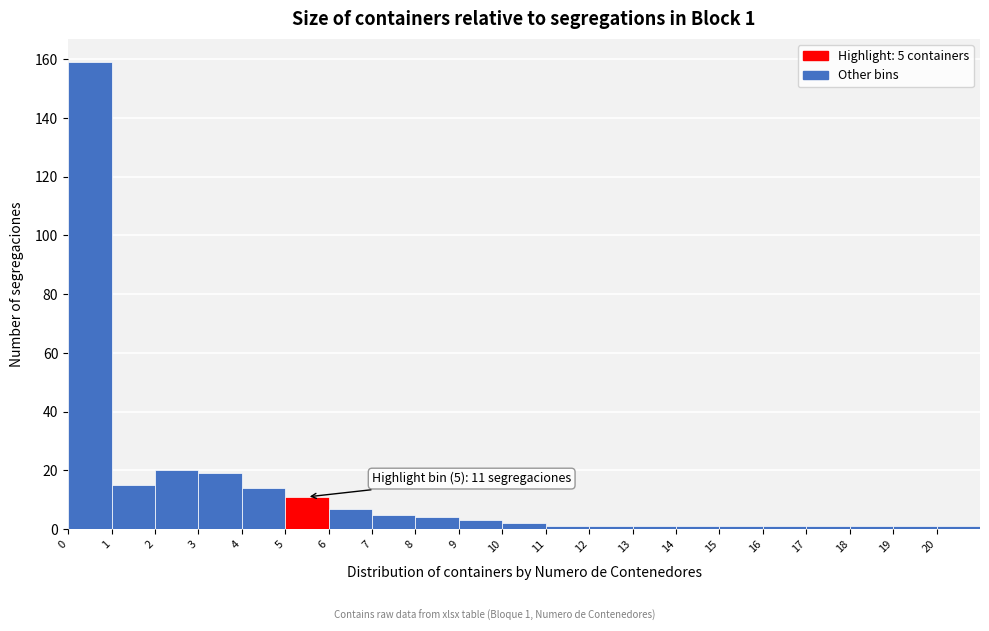

Which range on the x-axis has the tallest bar?

0 to 1